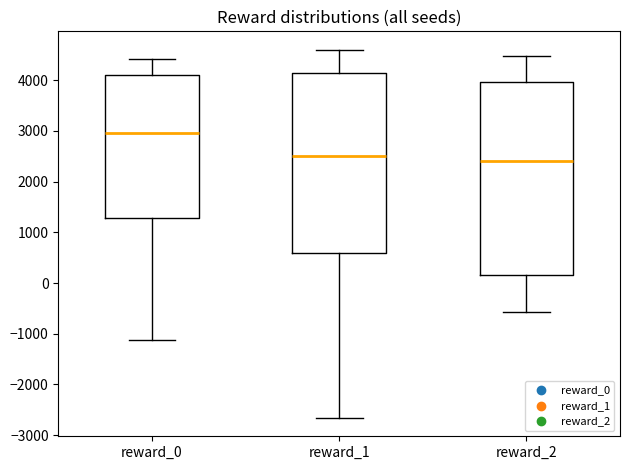

Where does the lower whisker of the box for reward_0 end on the y-axis? The values are not printed on the chart, so give them approximately, as read against the axis.

-1100